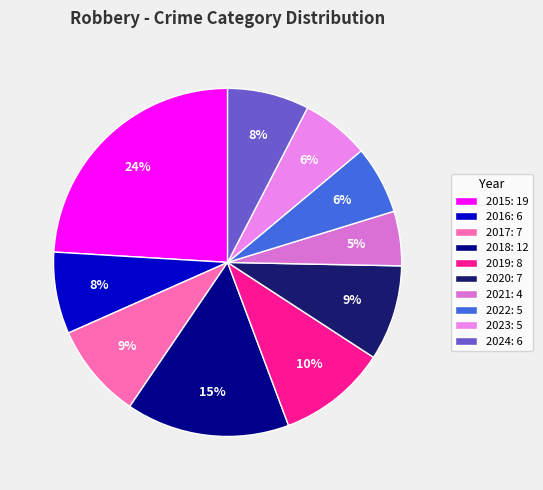

The 2017 slice represents 9% of the pie. True or false?

True